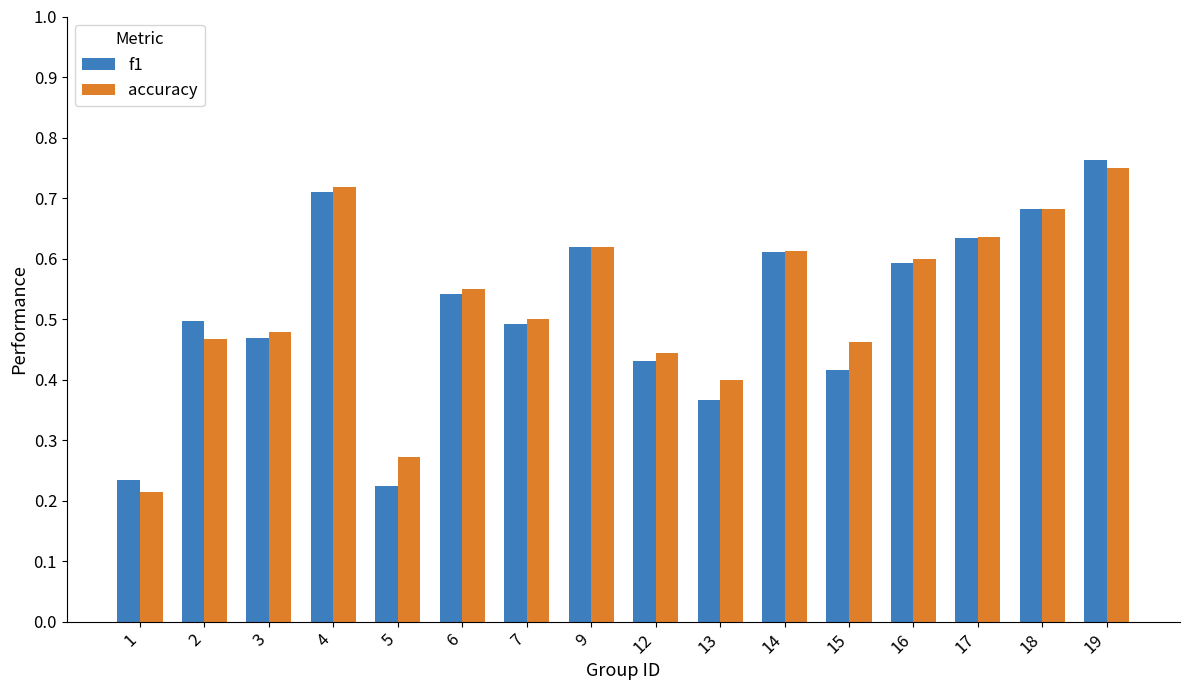

Which label corresponds to the smallest value in the chart?

1